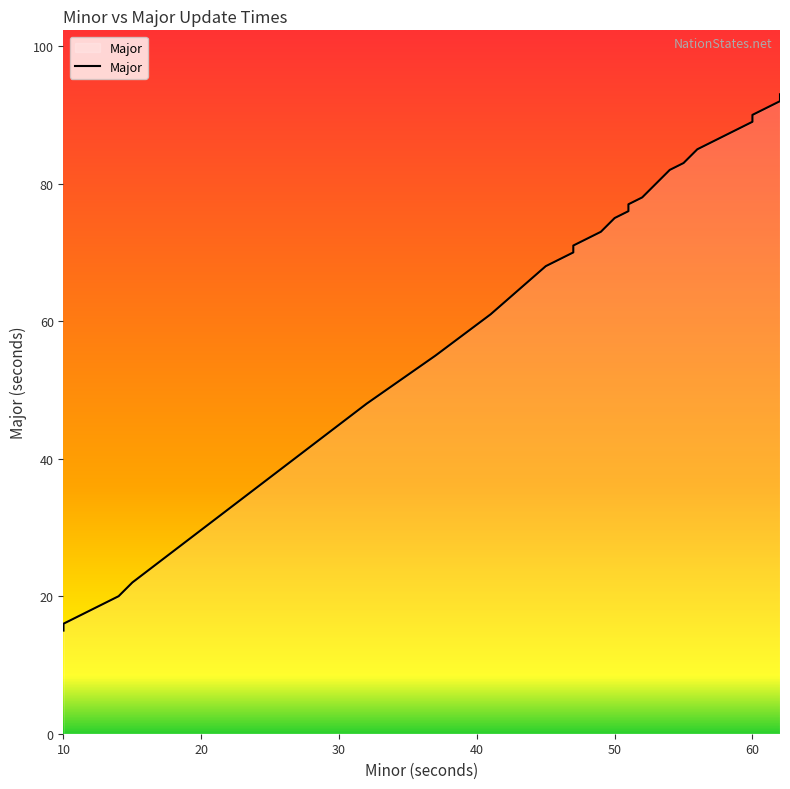

Rank the categories by value from lowest to highest.

10, 10, 12, 13, 13, 13, 14, 15, 32, 37, 41, 45, 45, 46, 47, 47, 47, 48, 49, 50, 50, 51, 51, 51, 51, 51, 52, 52, 54, 55, 56, 57, 58, 60, 60, 60, 62, 62, 62, 62